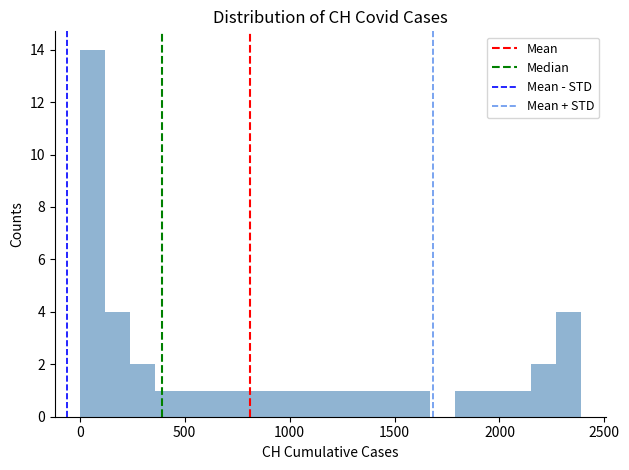

Read against the x-axis, roughly where is the centre of the tallest bar?

50